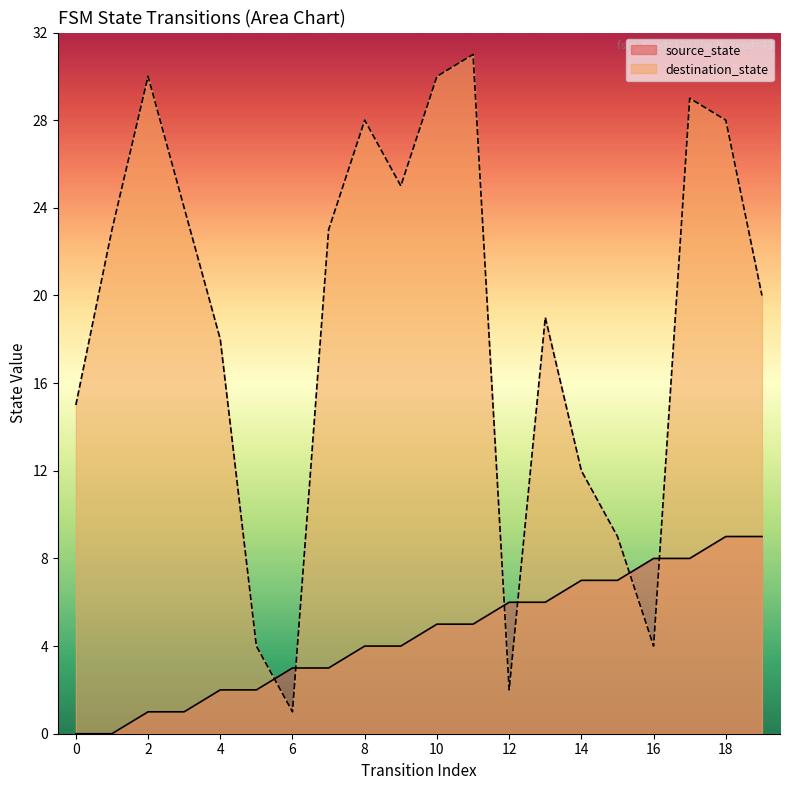

True or false: destination_state has more than 0 interior local peaks.

True